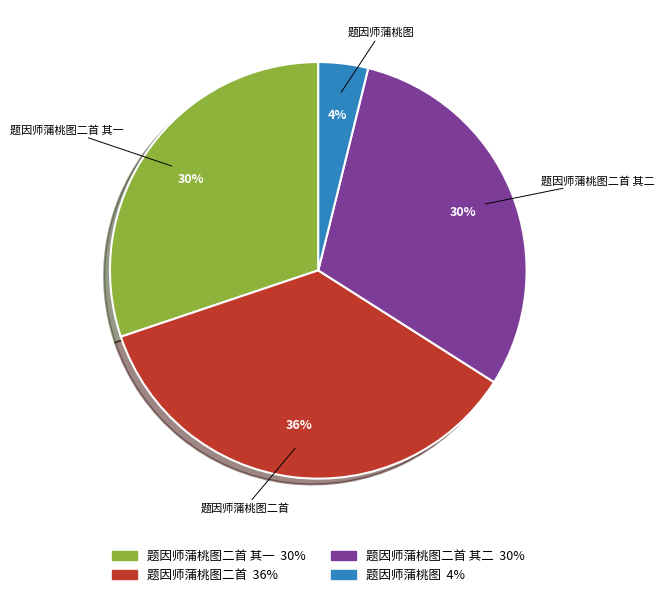

Is there a majority slice in this chart?

No